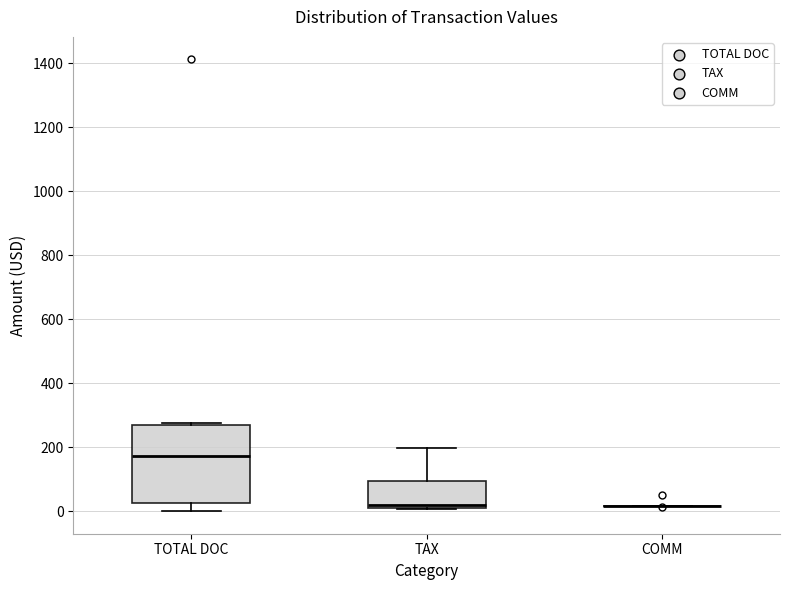

Reading left to right, read every box against the y-axis: the position of its median line, the range the box covers, and the ends of its whiskers. The values are not printed on the chart, so give them approximately, as read against the axis.

TOTAL DOC: median 180, box 20 to 260, whiskers 0 to 280
TAX: median 20, box 0 to 100, whiskers 0 to 200
COMM: box collapsed to a line at 20, whiskers 20 to 20